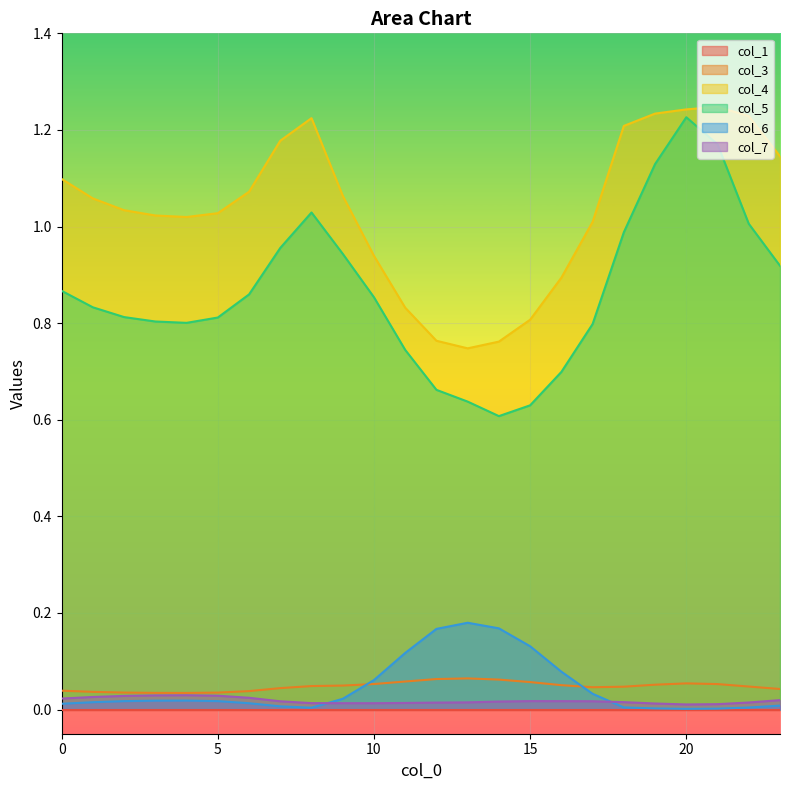

True or false: col_5 has a value of 1.2 at 21.

True